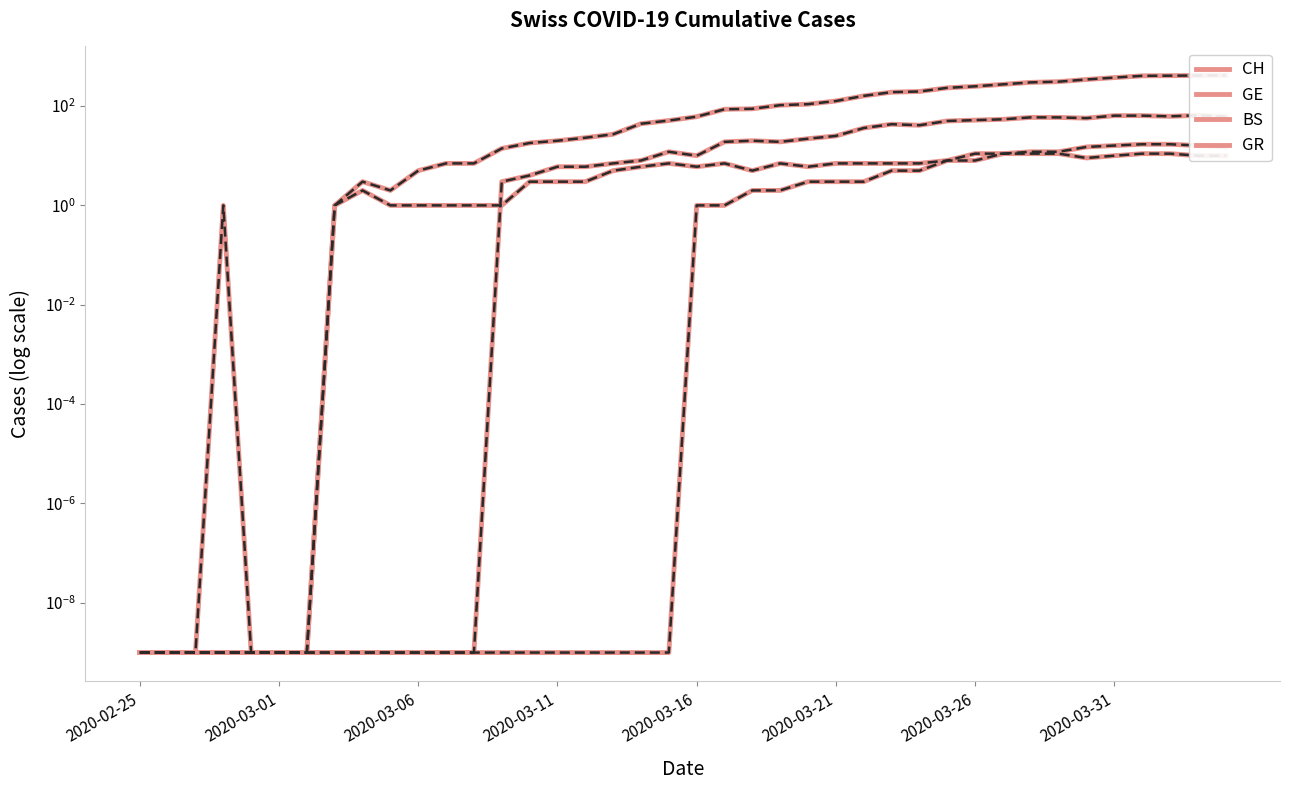

Reading left to right, what are all the values shown in this chart?

CH: 0.0	0.0	0.0	0.0	0.0	0.0	0.0	1.0	3.0	2.0	5.0	7.0	7.0	14.0	18.0	20.0	23.0	27.0	44.0	51.0	61.0	86.0	88.0	104.0	109.0	126.0	160.0	190.0	196.0	232.0	249.0	273.0	299.0	309.0	342.0	373.0	405.0	408.0	411.0	415.0
GE: 0.0	0.0	0.0	0.0	0.0	0.0	0.0	0.0	0.0	0.0	0.0	0.0	0.0	3.0	4.0	6.0	6.0	7.0	8.0	12.0	10.0	19.0	20.0	19.0	22.0	25.0	36.0	43.0	41.0	50.0	52.0	54.0	59.0	59.0	57.0	64.0	64.0	62.0	65.0	61.0
BS: 0.0	0.0	0.0	1.0	0.0	0.0	0.0	1.0	2.0	1.0	1.0	1.0	1.0	1.0	3.0	3.0	3.0	5.0	6.0	7.0	6.0	7.0	5.0	7.0	6.0	7.0	7.0	7.0	7.0	8.0	8.0	11.0	12.0	12.0	15.0	16.0	17.0	17.0	16.0	15.0
GR: 0.0	0.0	0.0	0.0	0.0	0.0	0.0	0.0	0.0	0.0	0.0	0.0	0.0	0.0	0.0	0.0	0.0	0.0	0.0	0.0	1.0	1.0	2.0	2.0	3.0	3.0	3.0	5.0	5.0	8.0	11.0	11.0	11.0	11.0	9.0	10.0	11.0	11.0	10.0	10.0